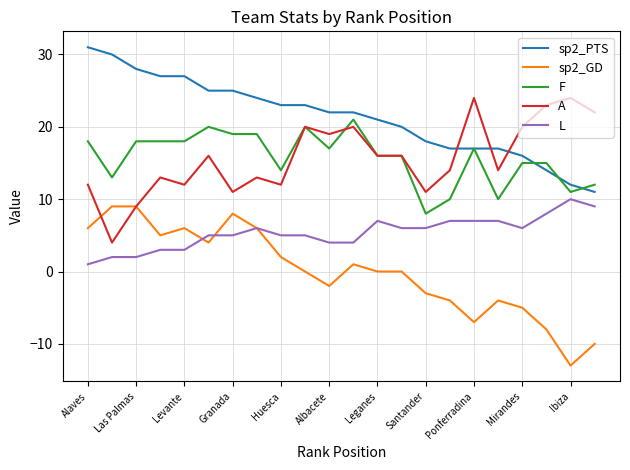

True or false: sp2_GD and F intersect in this chart.

False